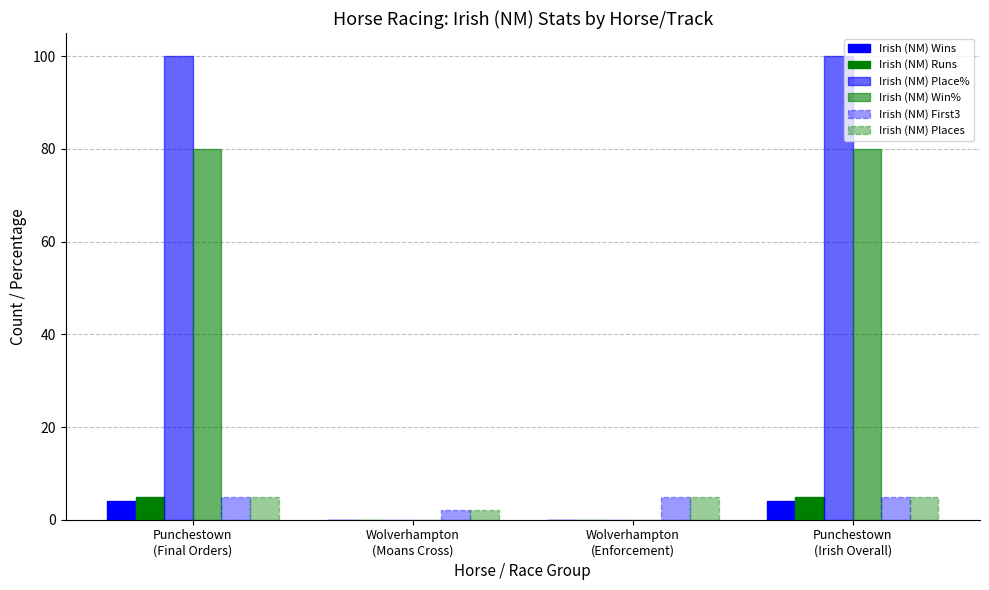

Rank the categories by Irish (NM) Runs value from lowest to highest.

Wolverhampton
(Moans Cross), Wolverhampton
(Enforcement), Punchestown
(Final Orders), Punchestown
(Irish Overall)